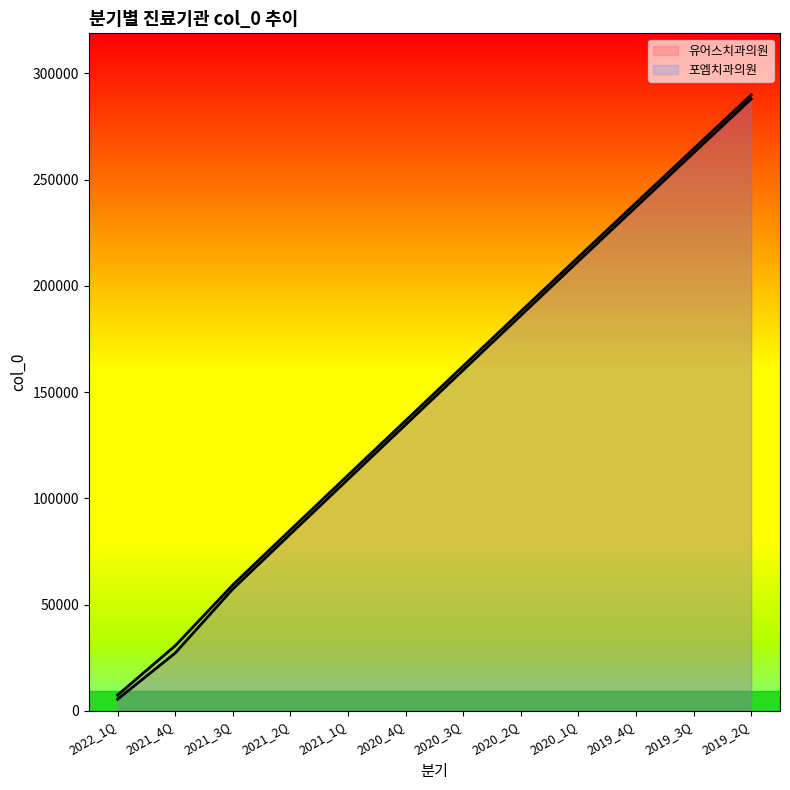

Which category has the lowest value across all series?

2022_1Q